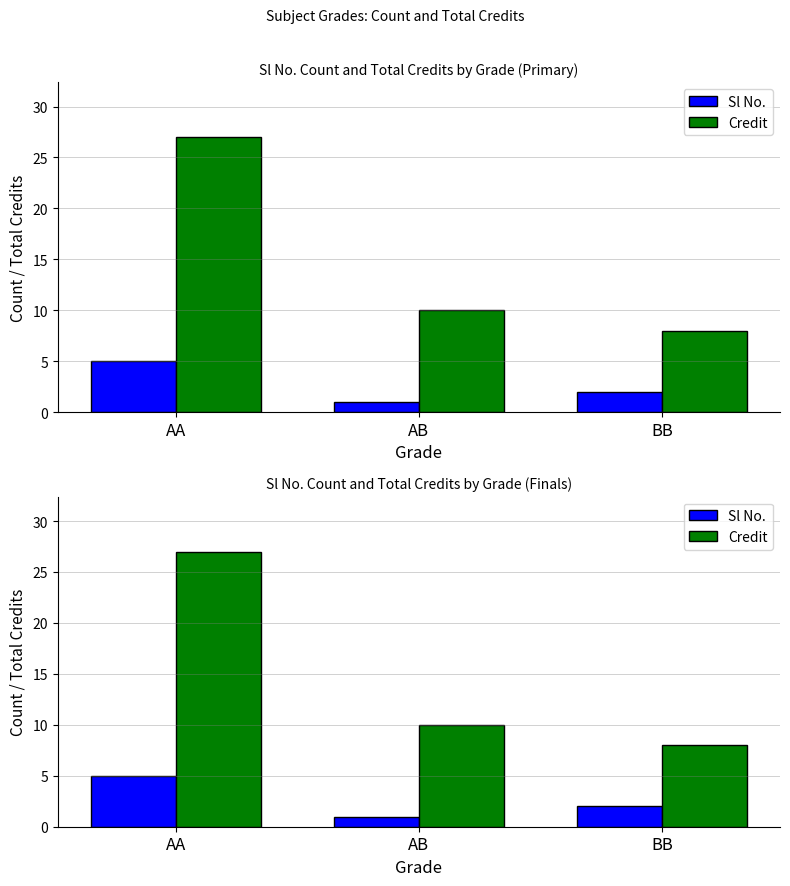

At which category does the chart reach its minimum across all series?

AB